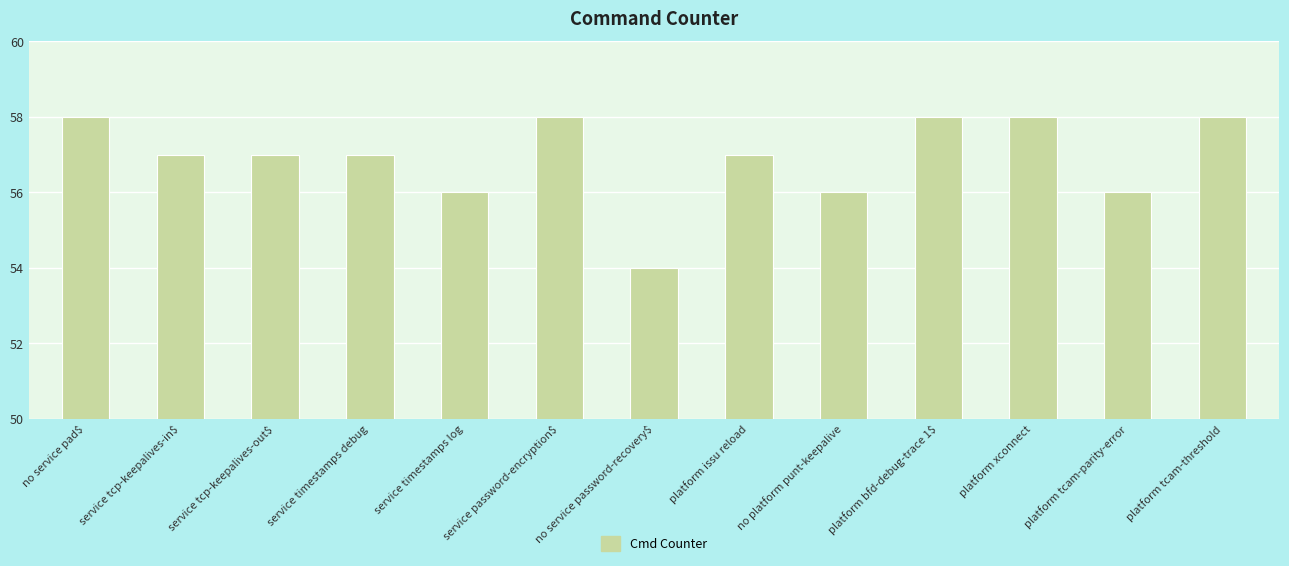

What is the change in value from service tcp-keepalives-in$ to no platform punt-keepalive?

-1